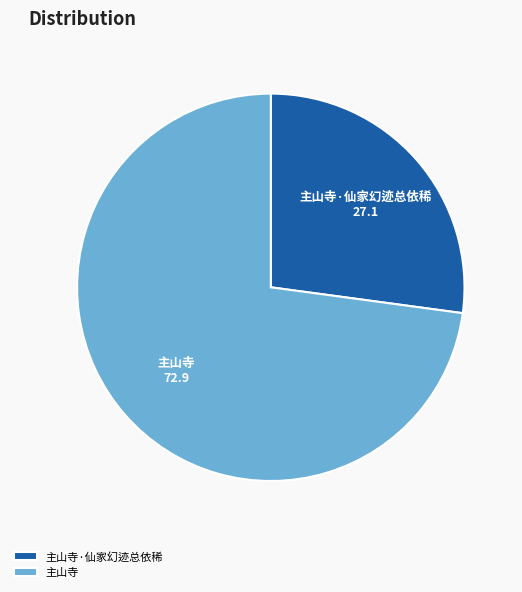

How many segments does this pie chart have?

2